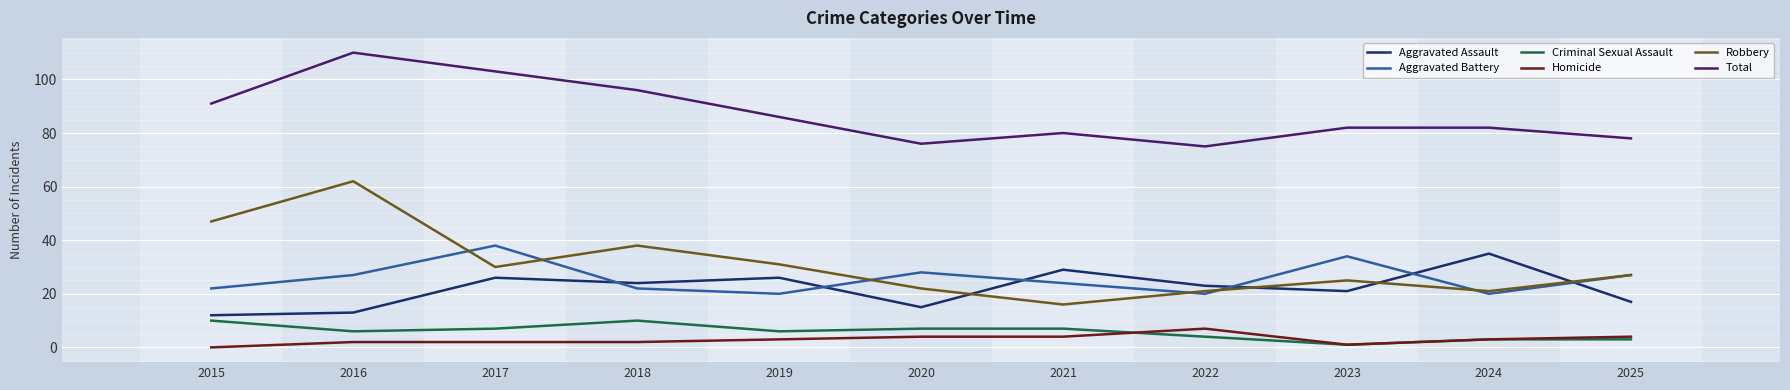

Reading right to left, transcribe all the data shown in this chart.

Aggravated Assault: 17	35	21	23	29	15	26	24	26	13	12
Aggravated Battery: 27	20	34	20	24	28	20	22	38	27	22
Criminal Sexual Assault: 3	3	1	4	7	7	6	10	7	6	10
Homicide: 4	3	1	7	4	4	3	2	2	2	0
Robbery: 27	21	25	21	16	22	31	38	30	62	47
Total: 78	82	82	75	80	76	86	96	103	110	91